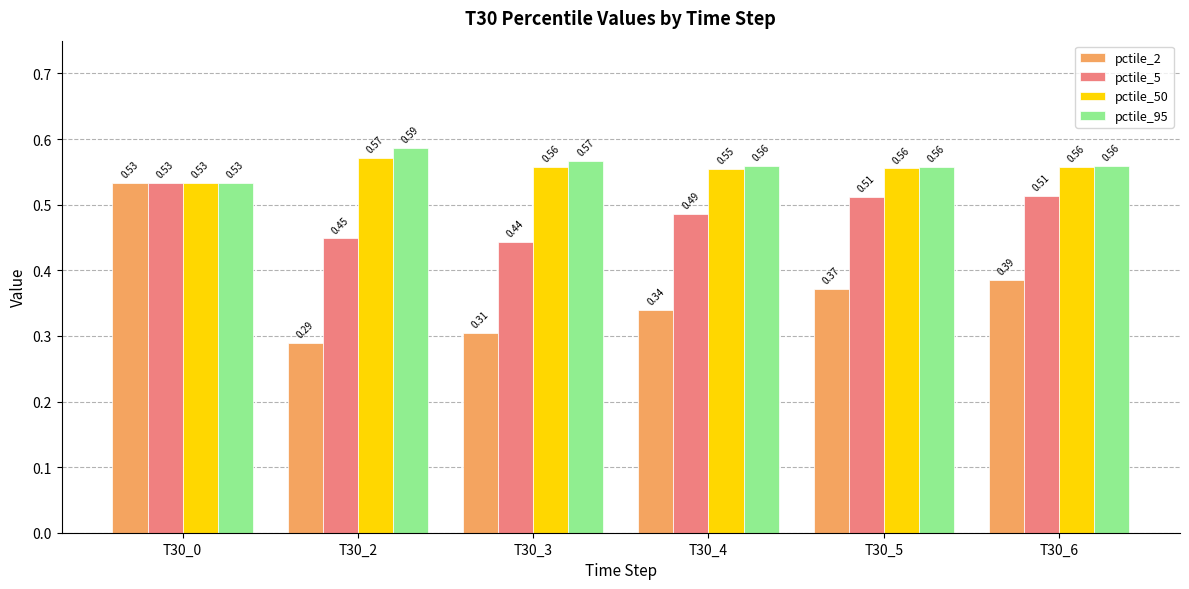

Which series has the widest spread of values?

pctile_2